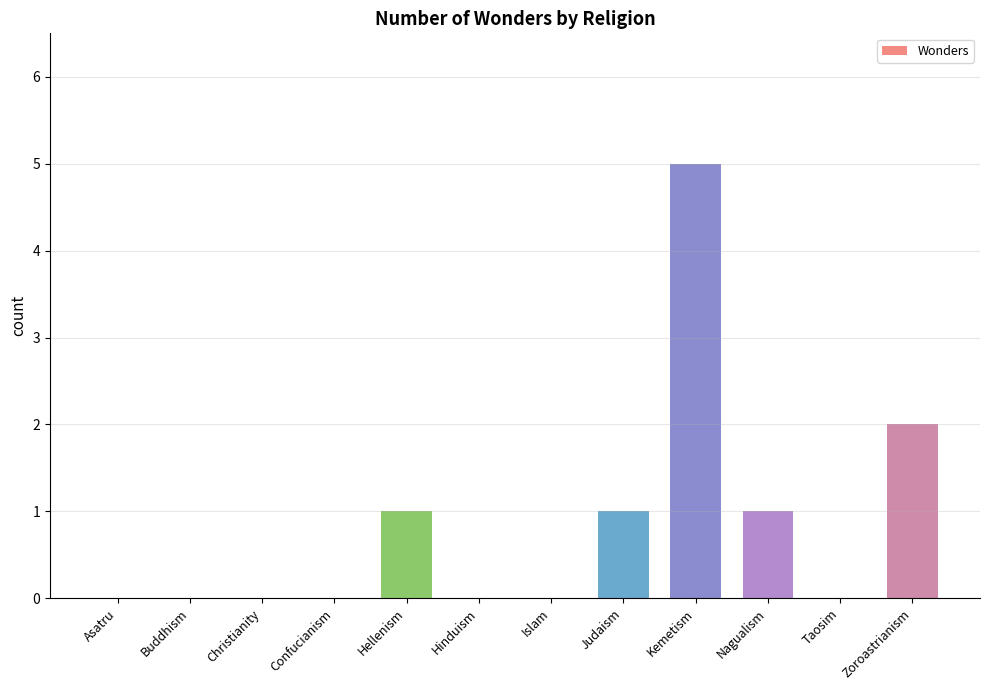

Approximately how many times larger is the value at Hellenism compared to Nagualism?

1.0